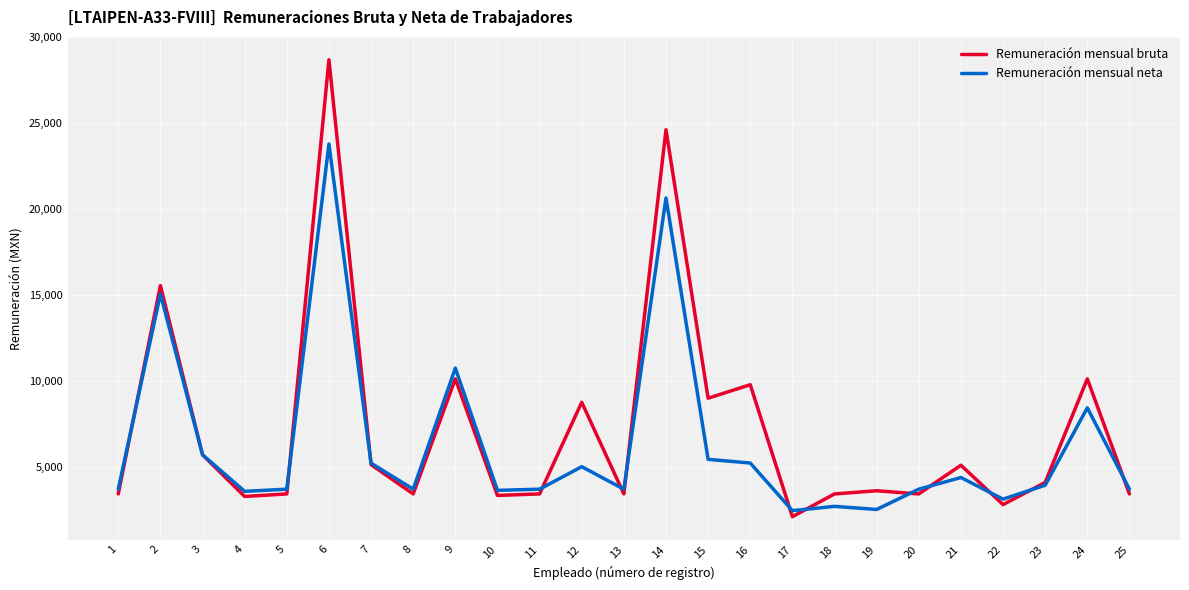

List the series in order of their peak value, highest first.

Remuneración mensual bruta, Remuneración mensual neta